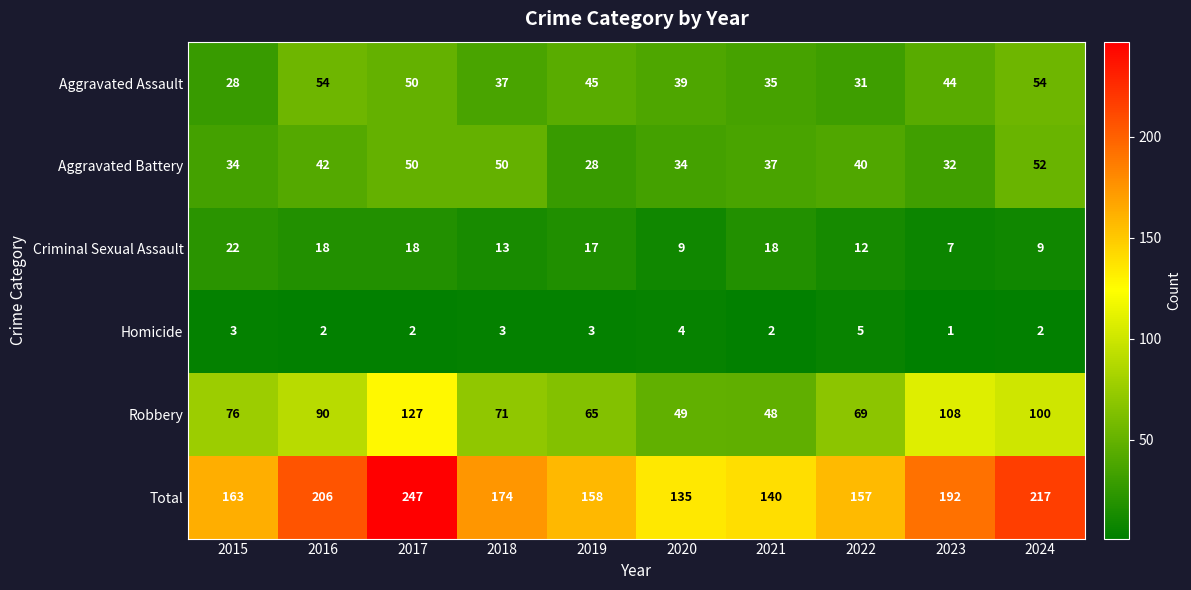

What is the maximum value shown in the chart?

247